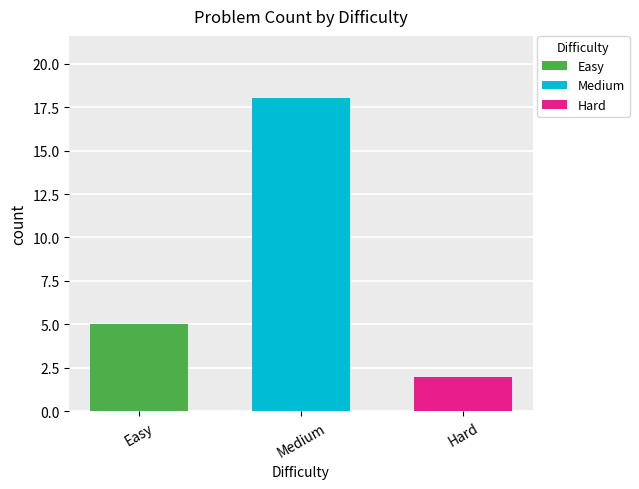

Rank the series by their maximum value, from lowest to highest.

Hard, Easy, Medium